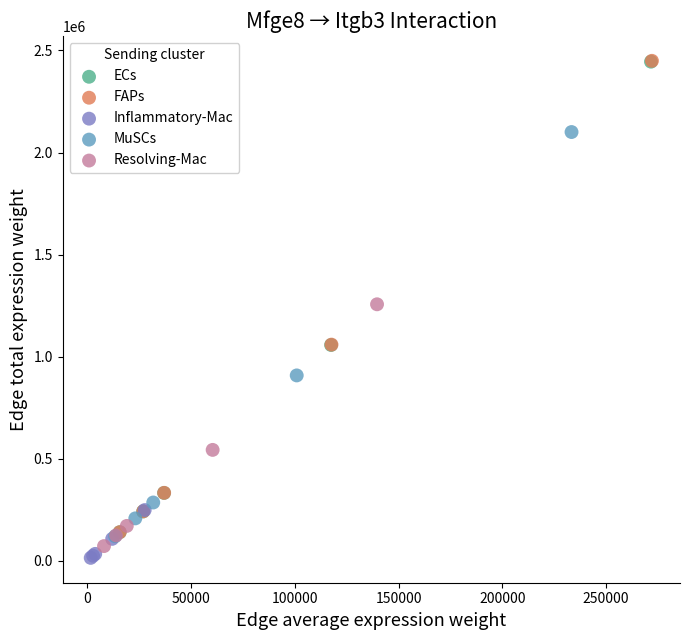

What are all the series names shown in the legend?

ECs, FAPs, Inflammatory-Mac, MuSCs, Resolving-Mac